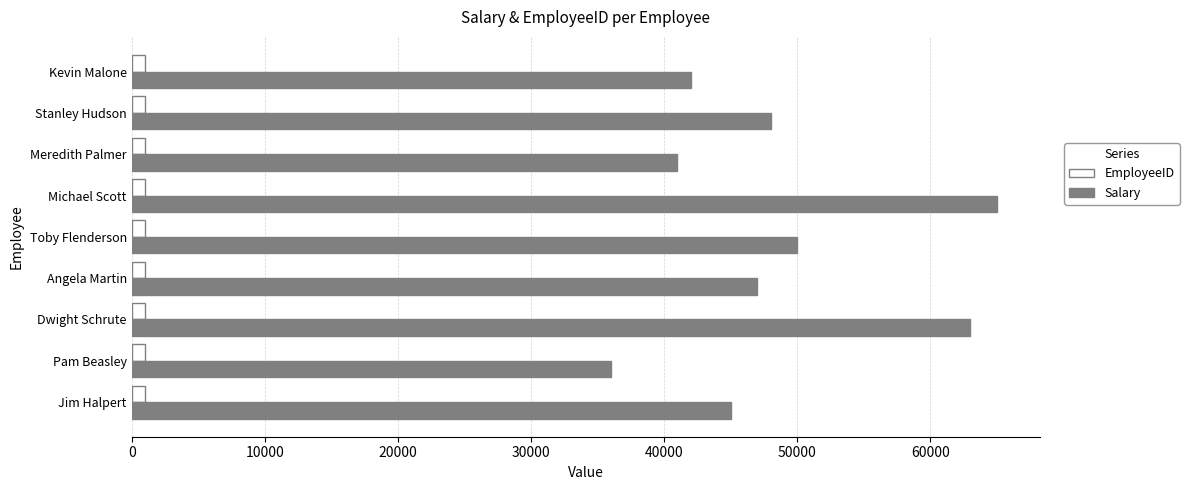

At Kevin Malone, list the series in order from largest to smallest.

Salary, EmployeeID